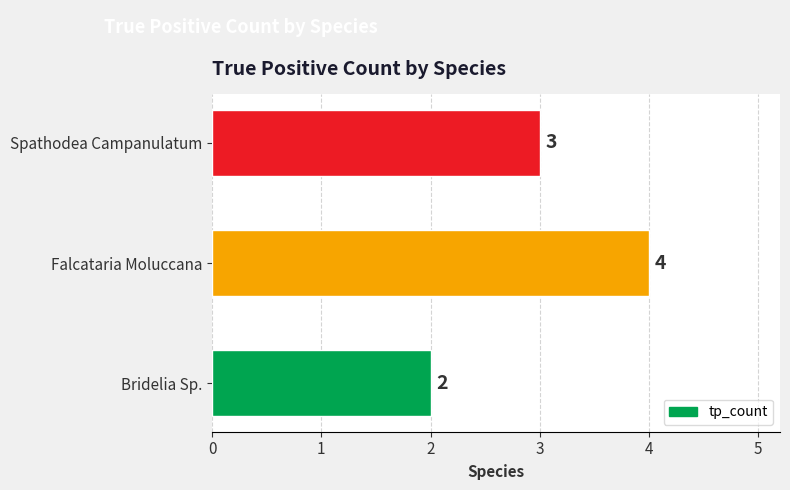

What is the difference between the second highest and minimum values?

1